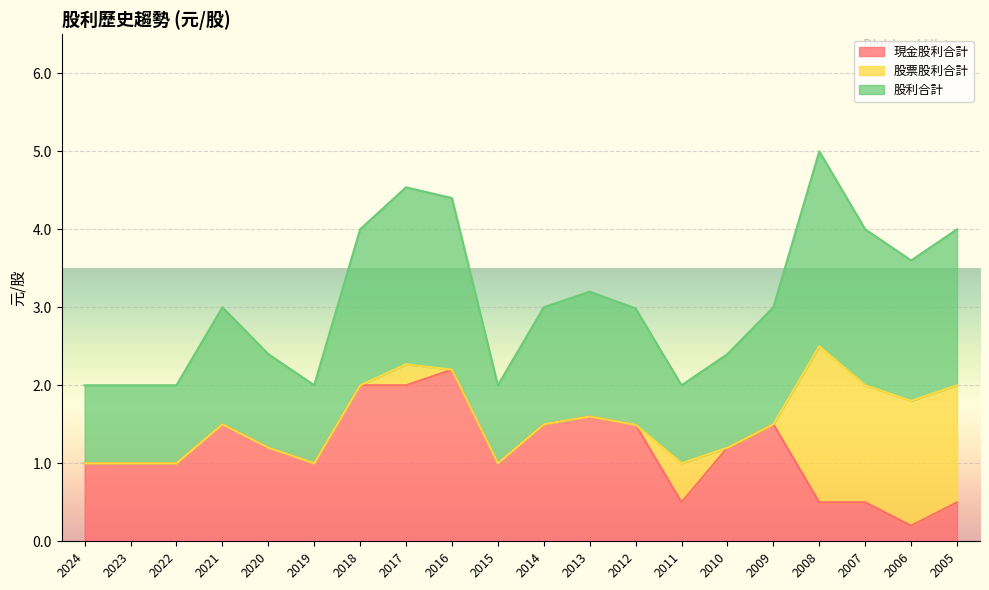

What is the difference between the highest and lowest values at 2011?

0.5